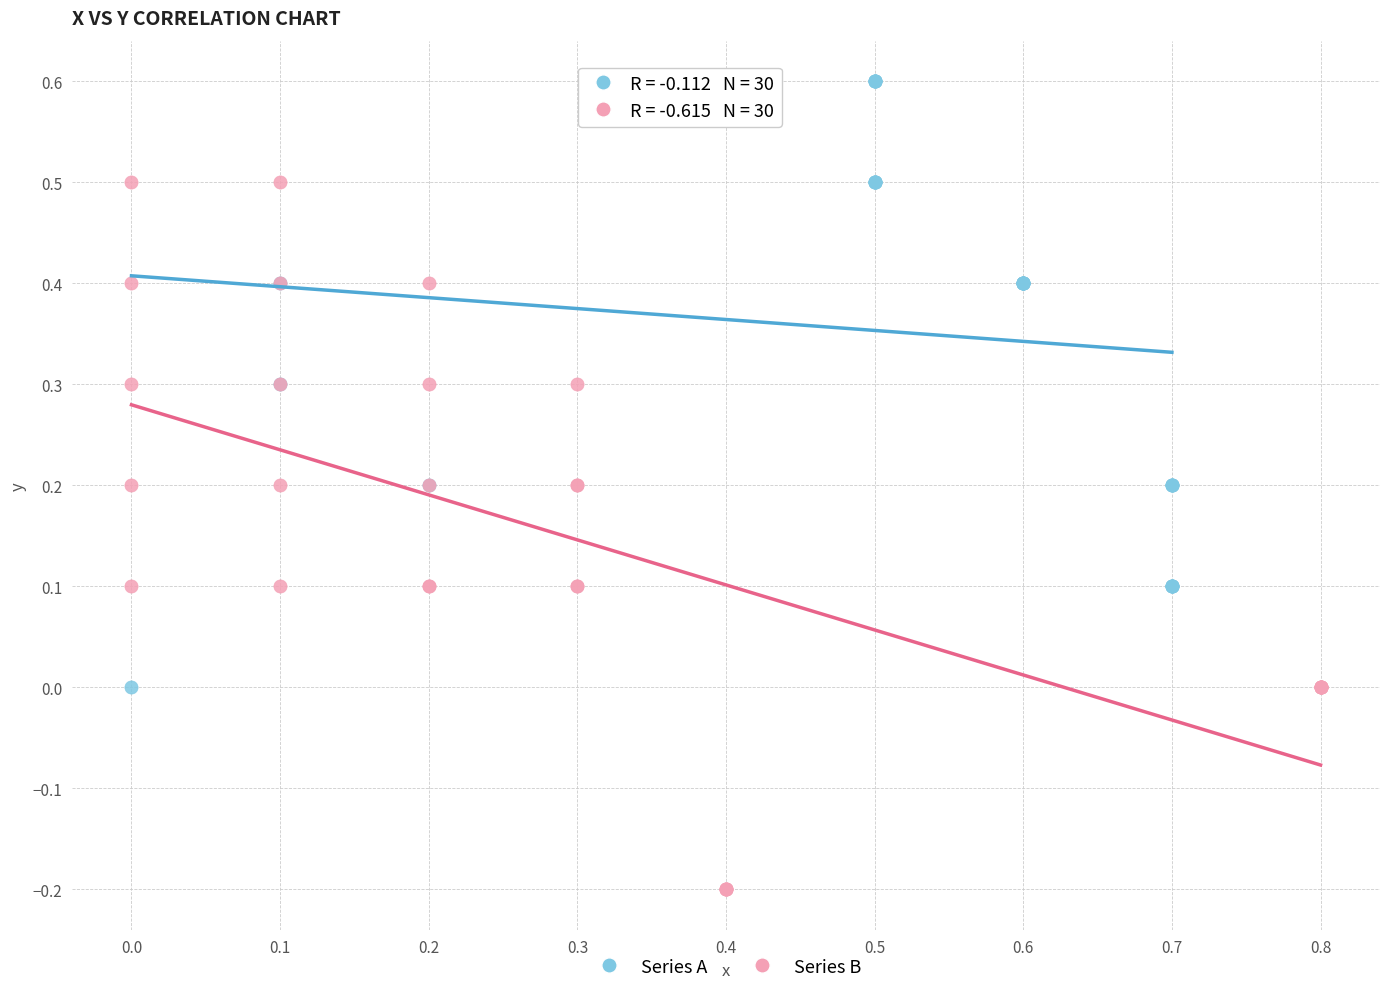

Which series has the largest Y range (max minus min)?

Series B